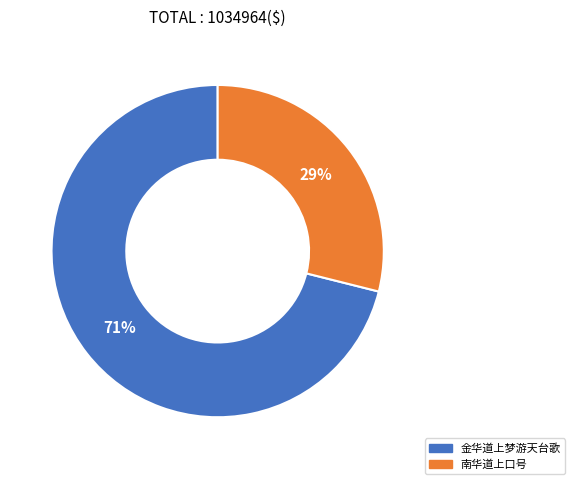

To the nearest percent, what percentage of the pie is 南华道上口号?

29%